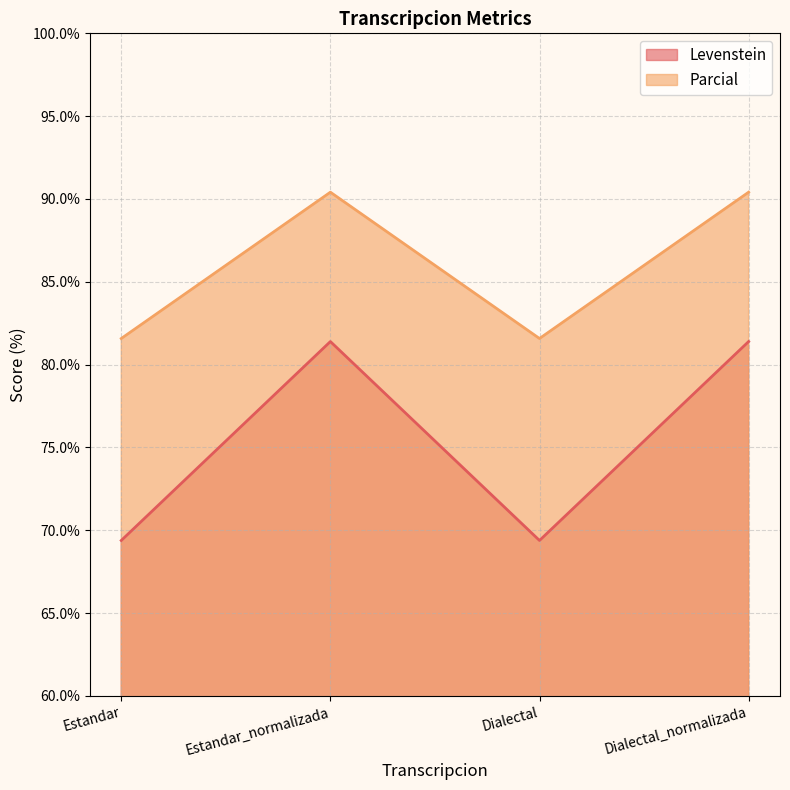

What is the label of the 4th point from the left?

Dialectal_normalizada